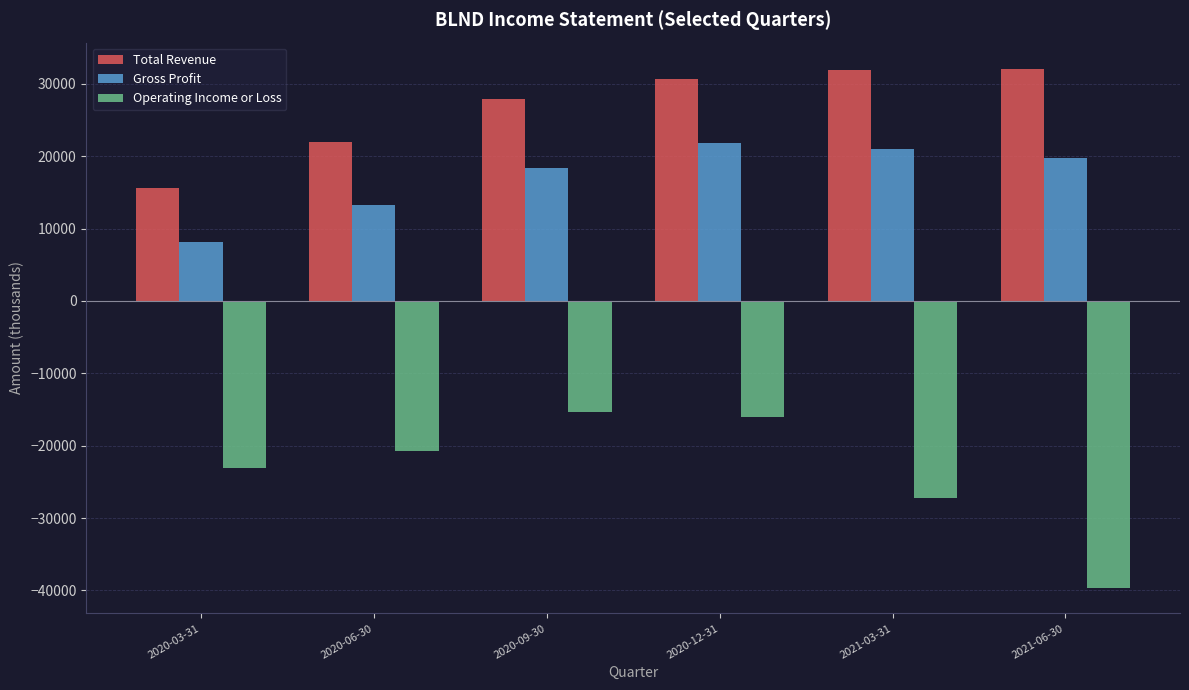

What is the minimum value shown in the chart?

-39600